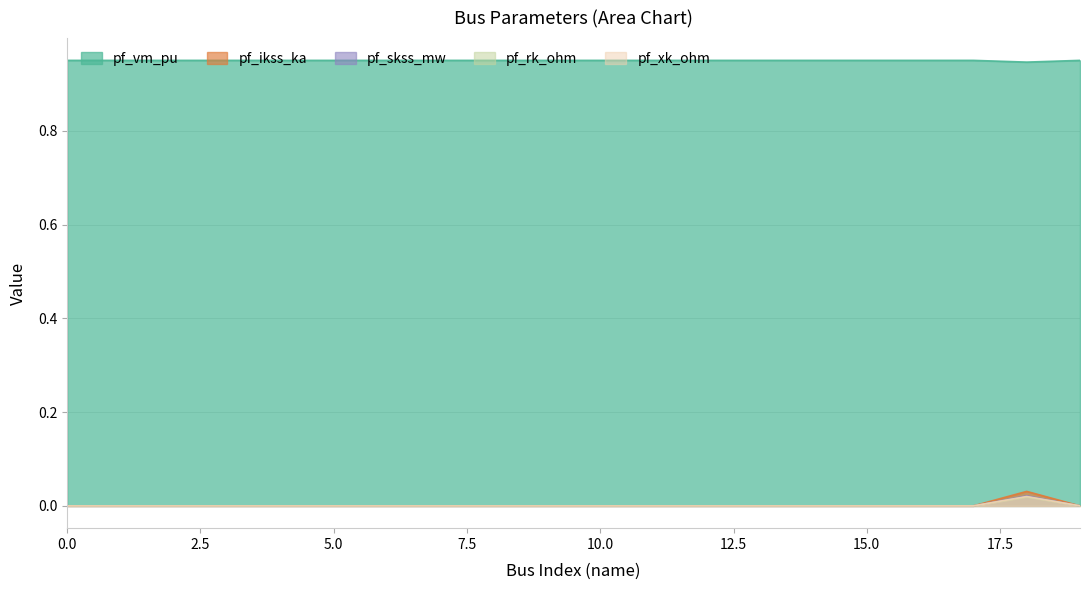

Which series has the largest total across all categories?

pf_vm_pu